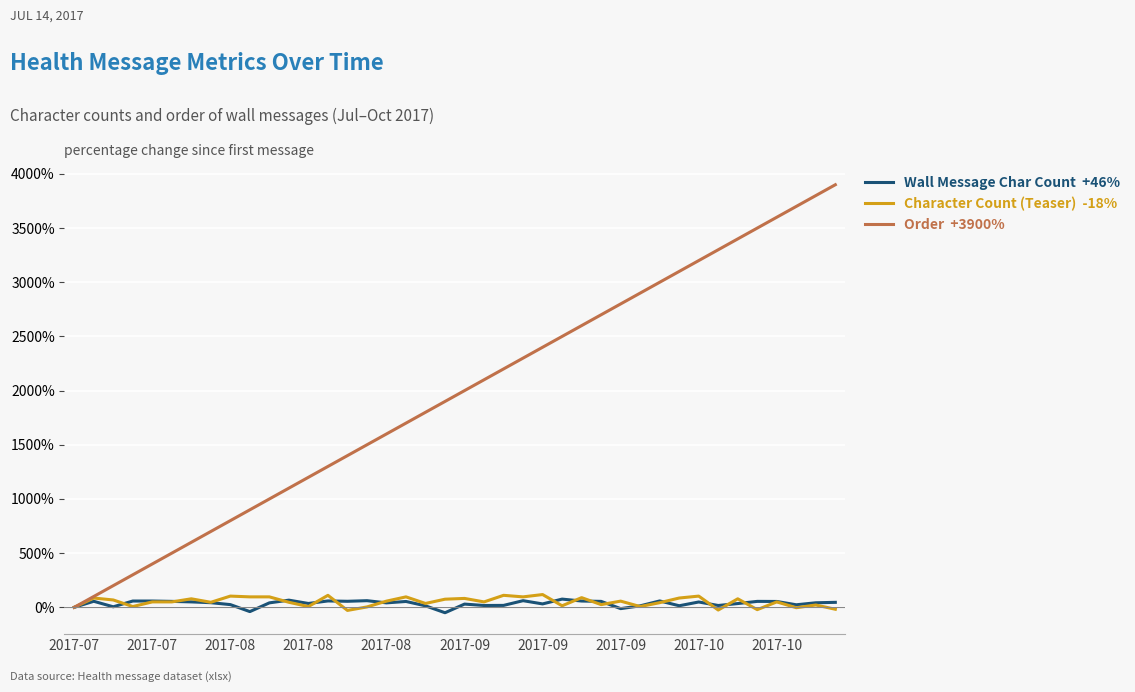

How many categories are shown in the chart?

40